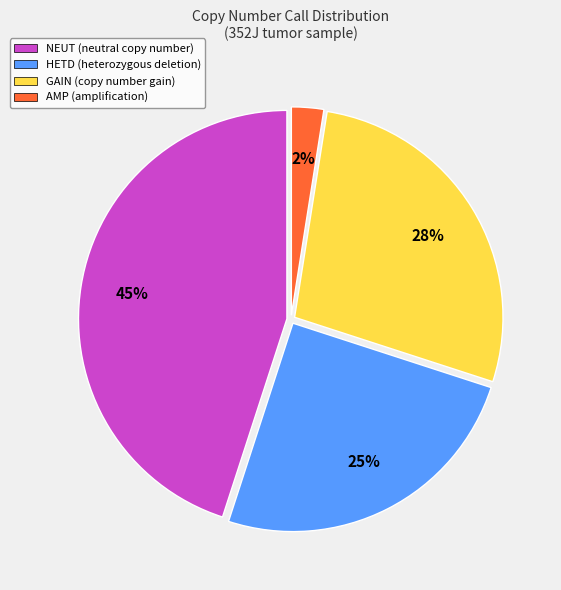

What is the smallest slice in the pie chart?

AMP